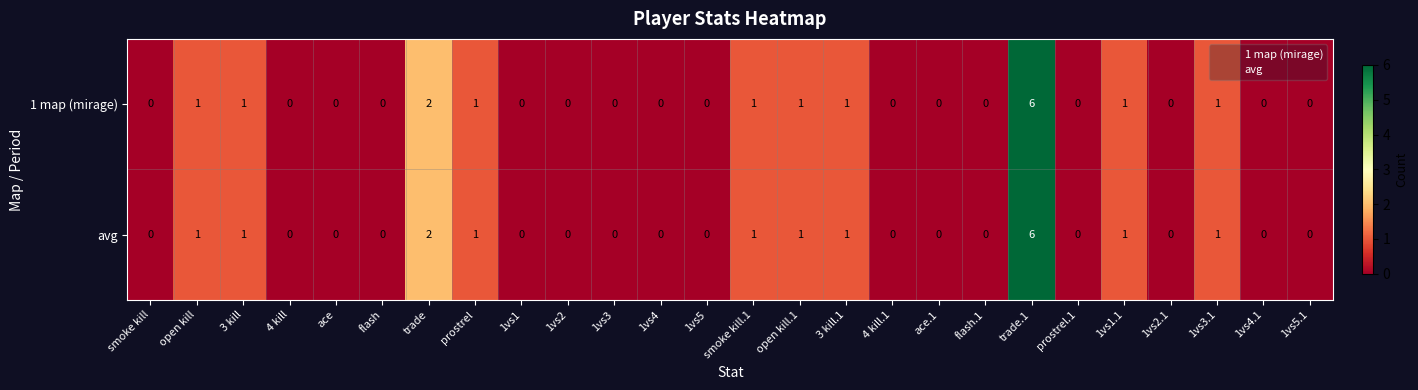

What is the difference between the maximum and second lowest values in the avg series?

6